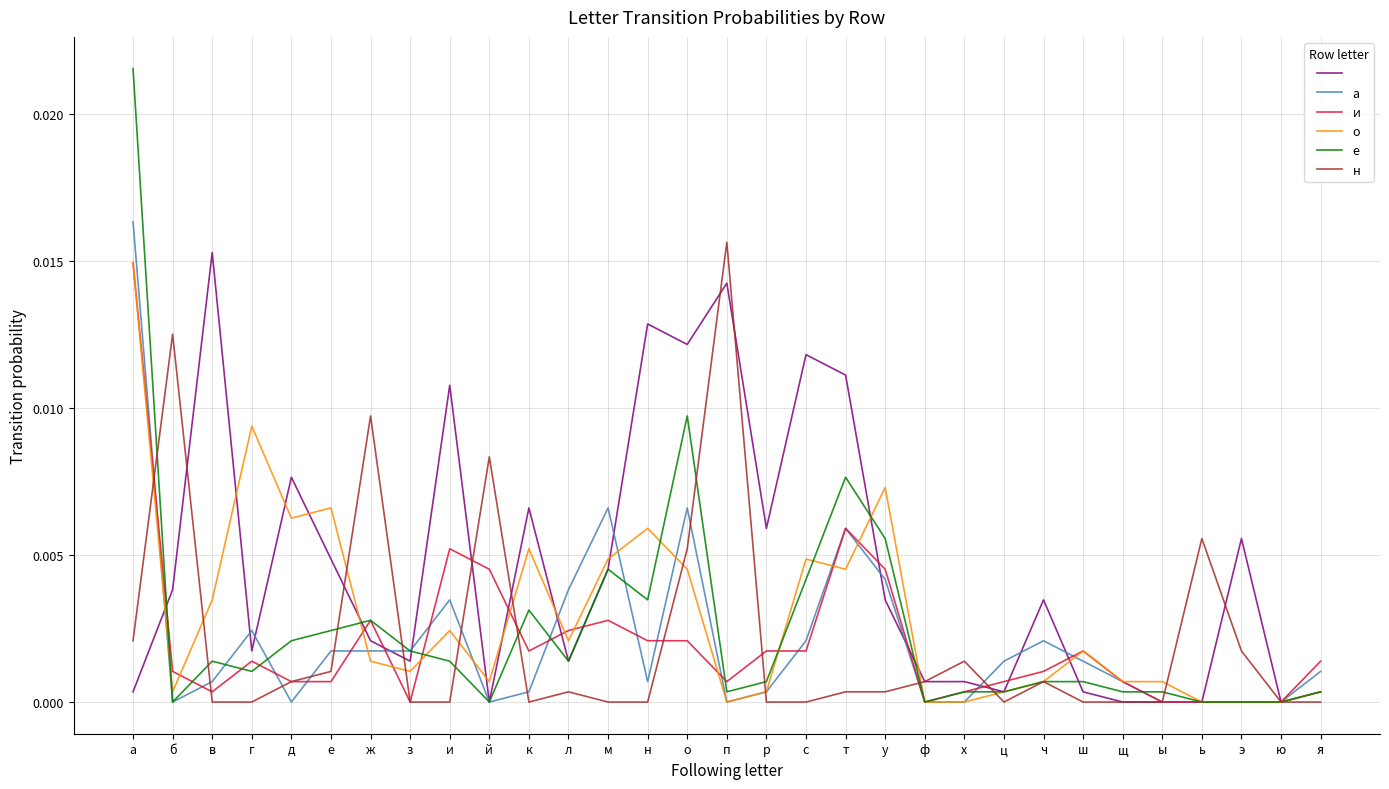

What position from the right is с?

14